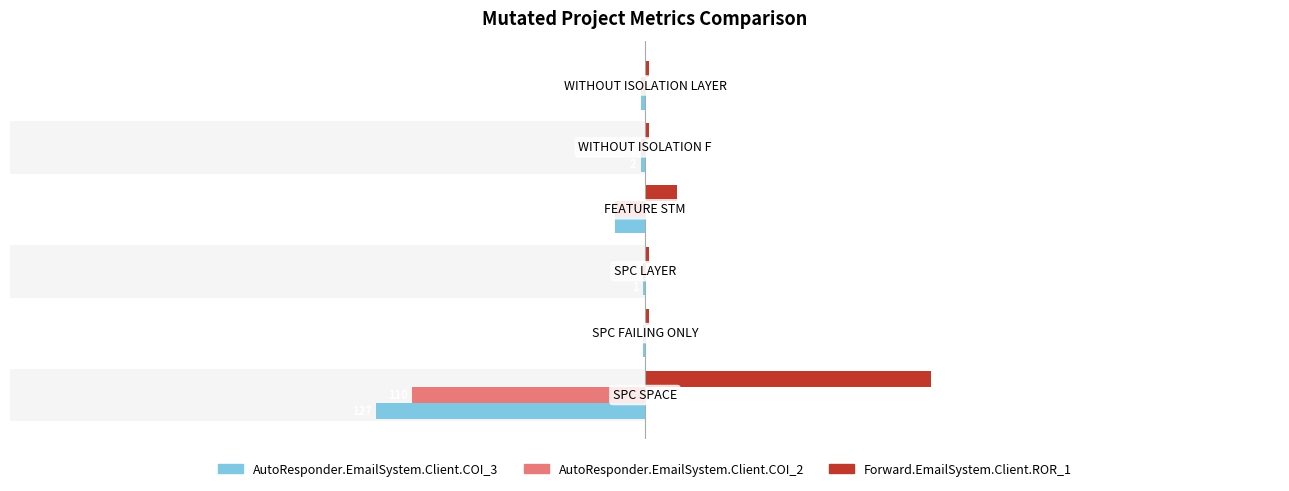

Is it true that Forward.EmailSystem.Client.ROR_1 equals 0 at 2?

False